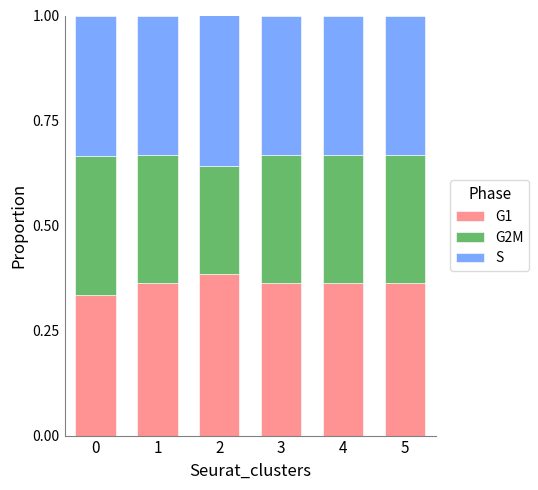

What is the total value across all series at 5?

1.0